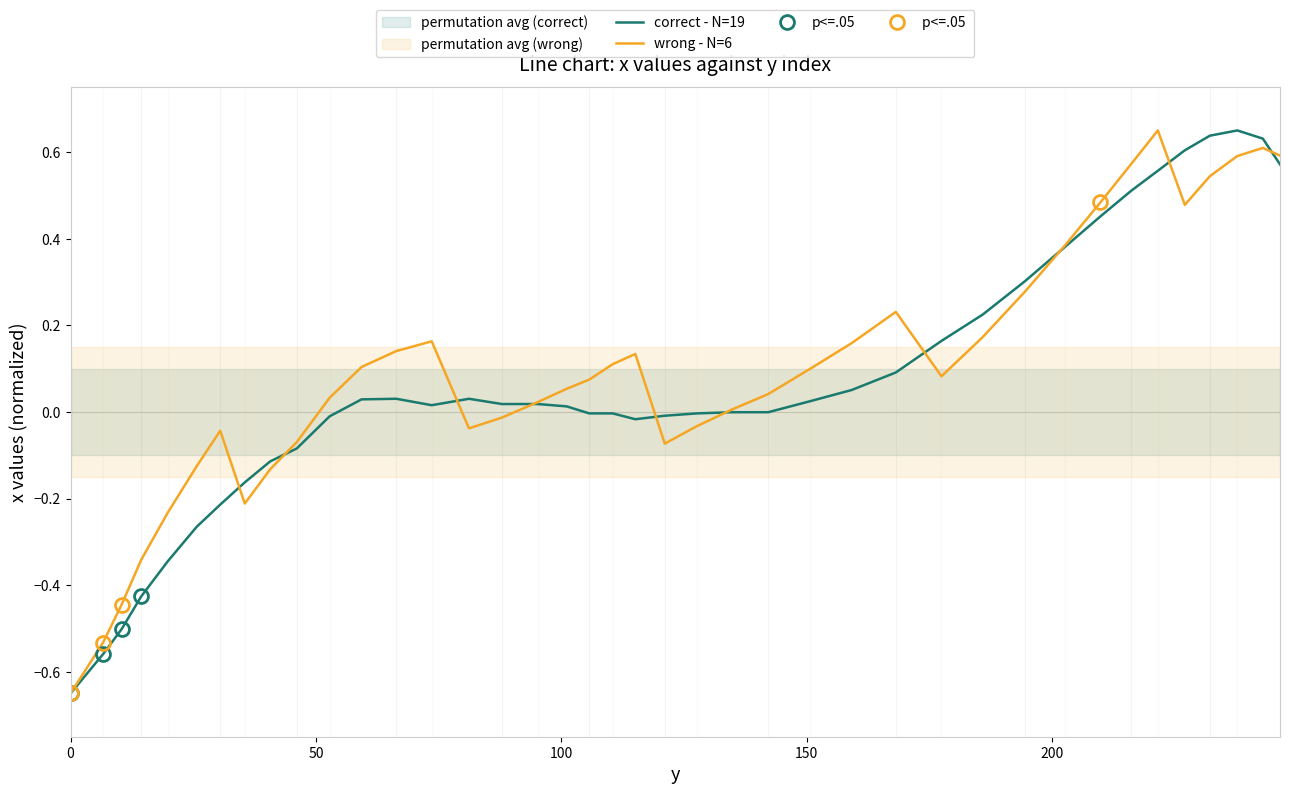

How many intersections are there between wrong - N=6 and correct - N=19?

10